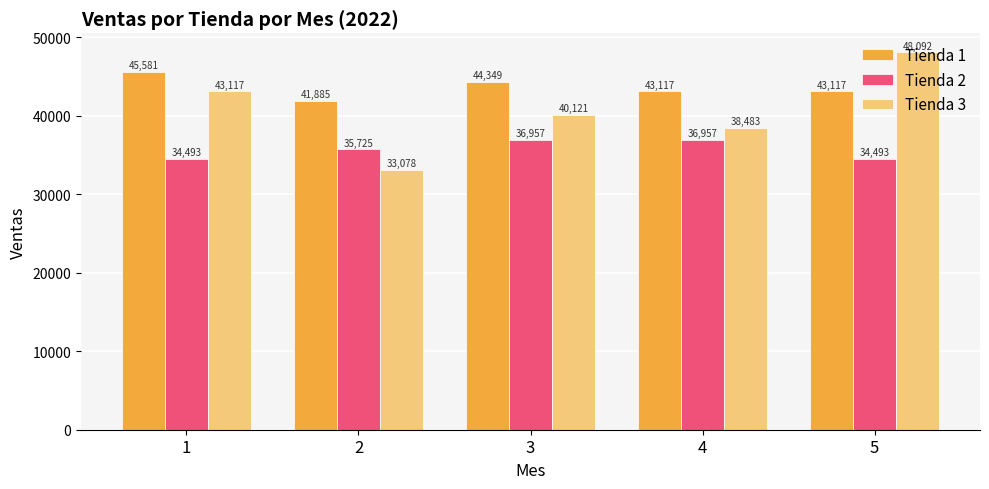

How many data points does each series have?

5